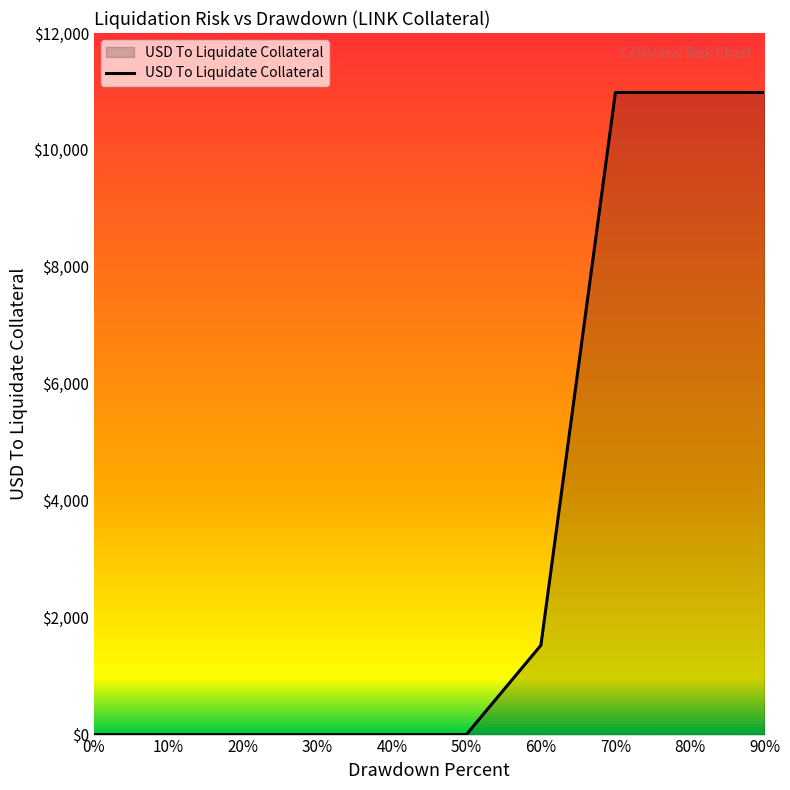

Is it true that the value at 40% is -6138.1?

False